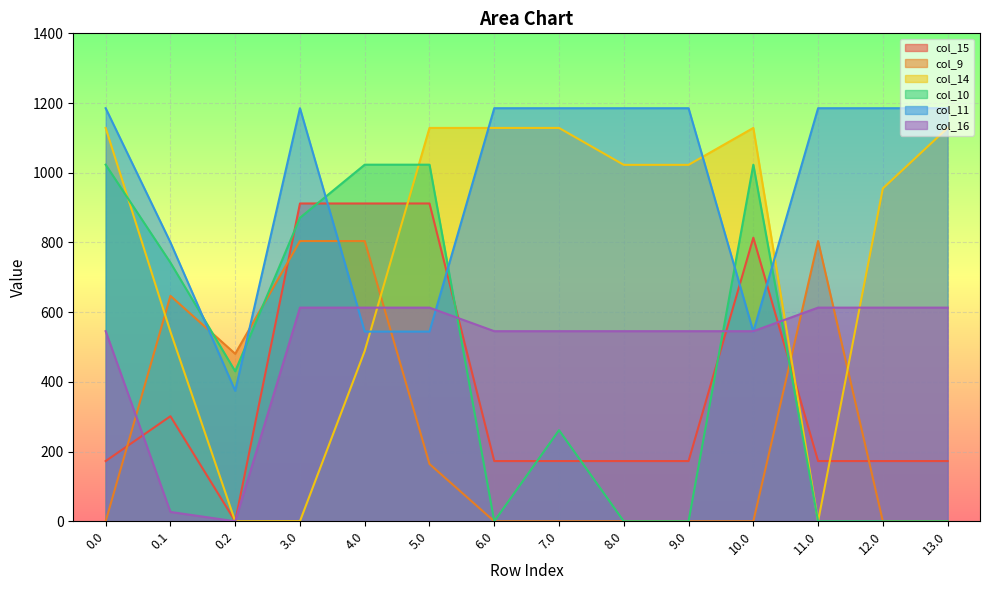

In col_9, how many points are higher than both neighbors (excluding endpoints)?

2